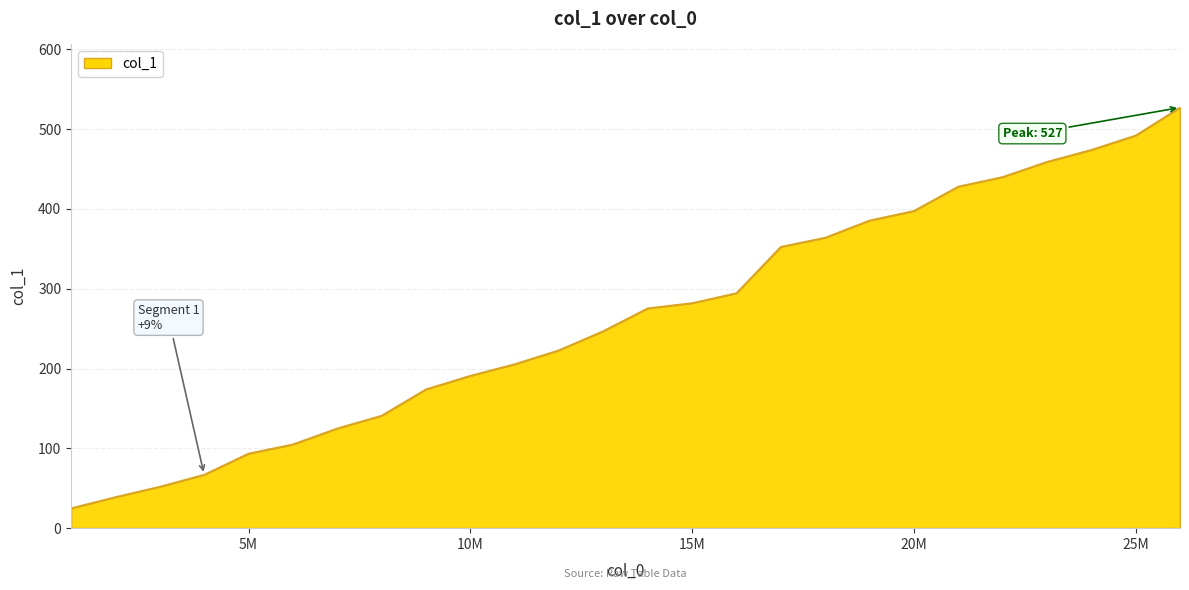

True or false: the data has more than 0 interior local peaks.

False